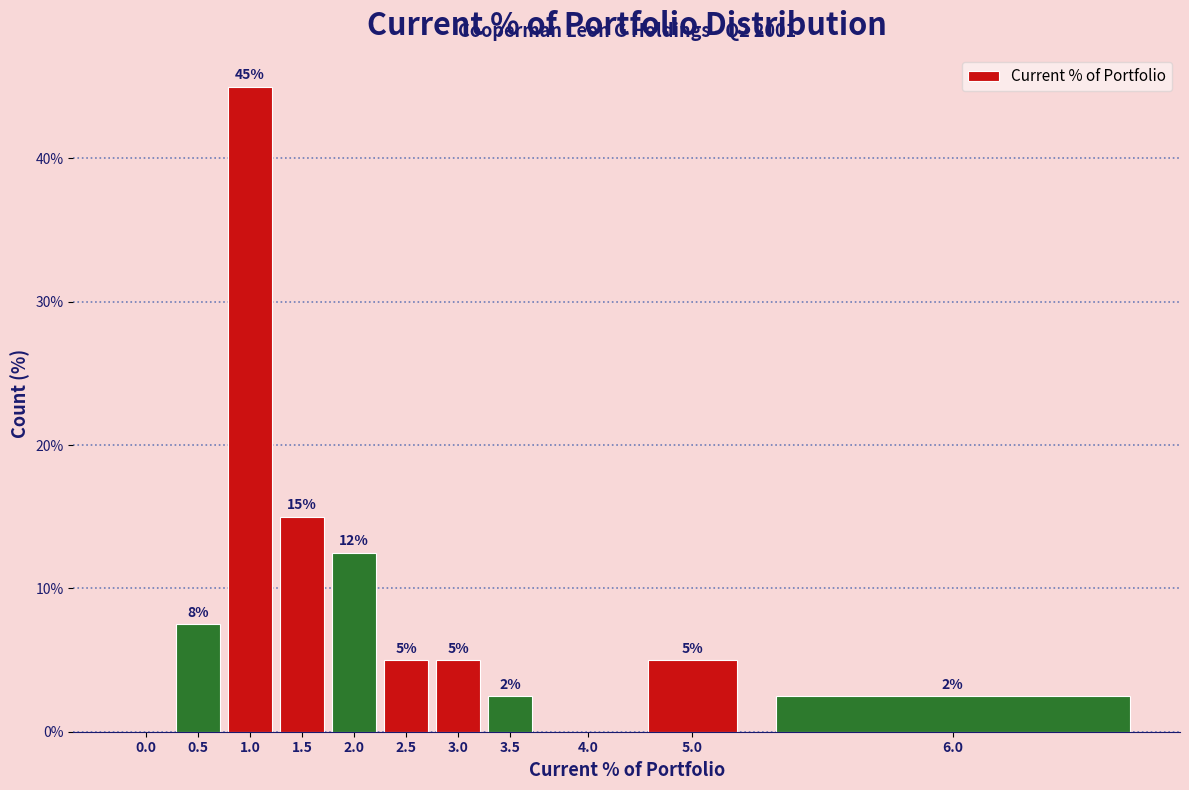

The value at 1.0 is 64.8. True or false?

False